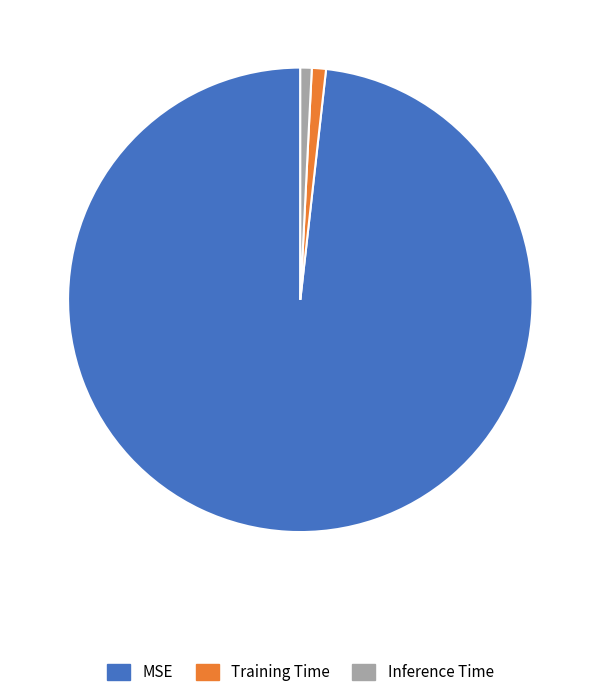

Which has a higher value, Inference Time or MSE?

MSE